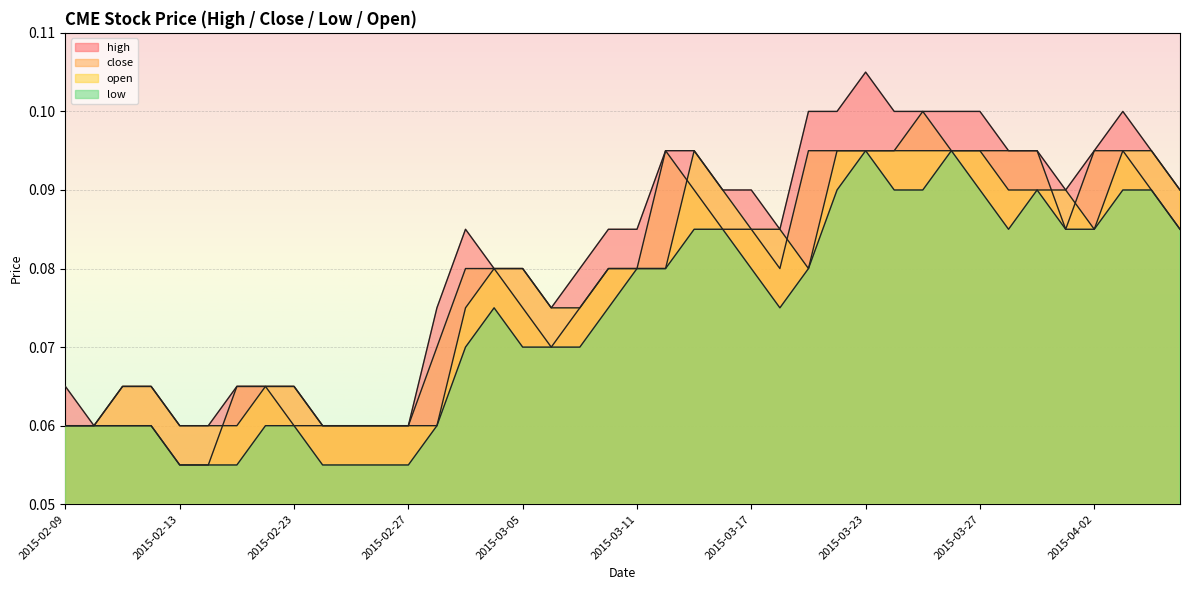

What is the sum of the high values at 2015-03-12 and 2015-03-03?

0.2